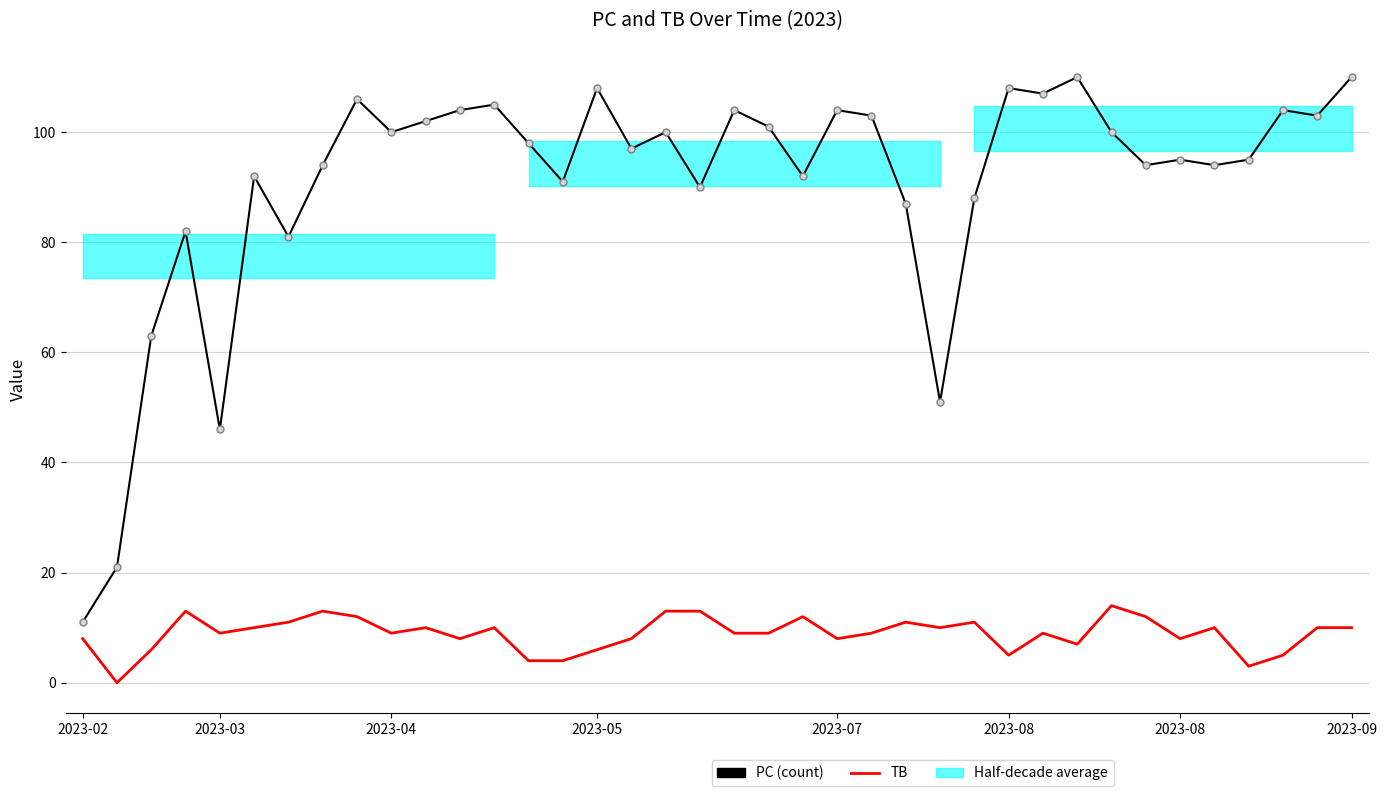

What is the total value across all series at 2023-04?

109